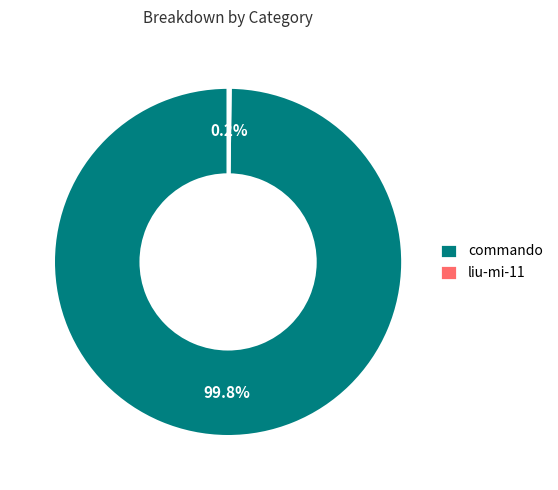

Which category accounts for the majority?

commando